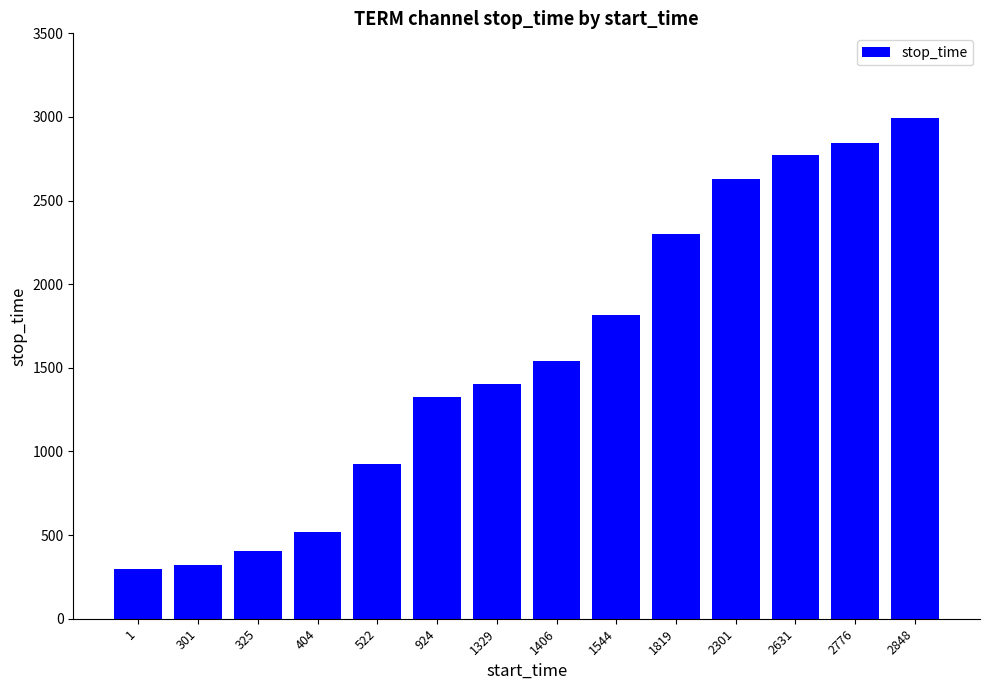

Does the chart contain stacked bars?

No